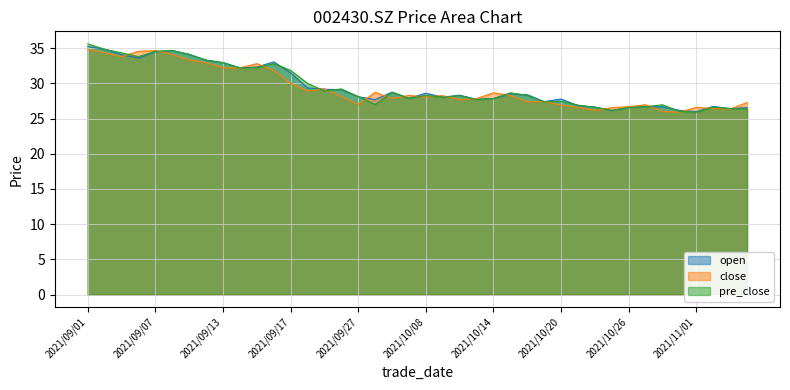

Is it true that pre_close equals 12.5 at 2021/11/03?

False